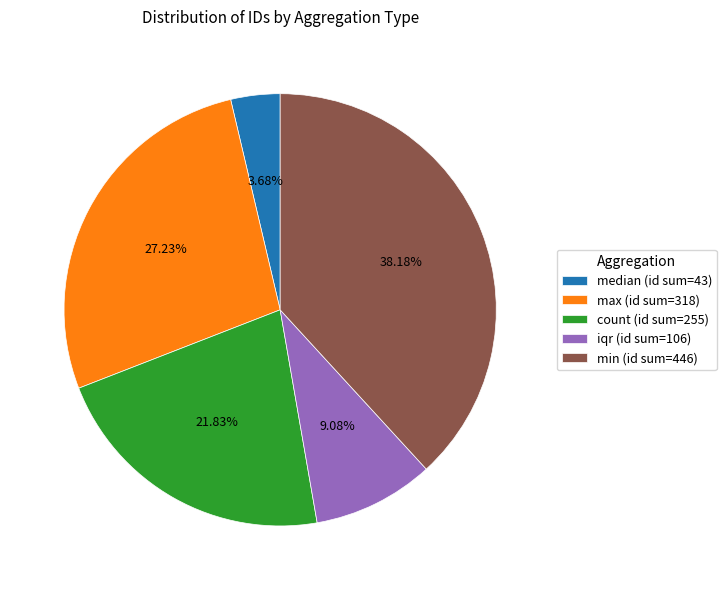

Is there any slice that represents more than half of the pie?

No